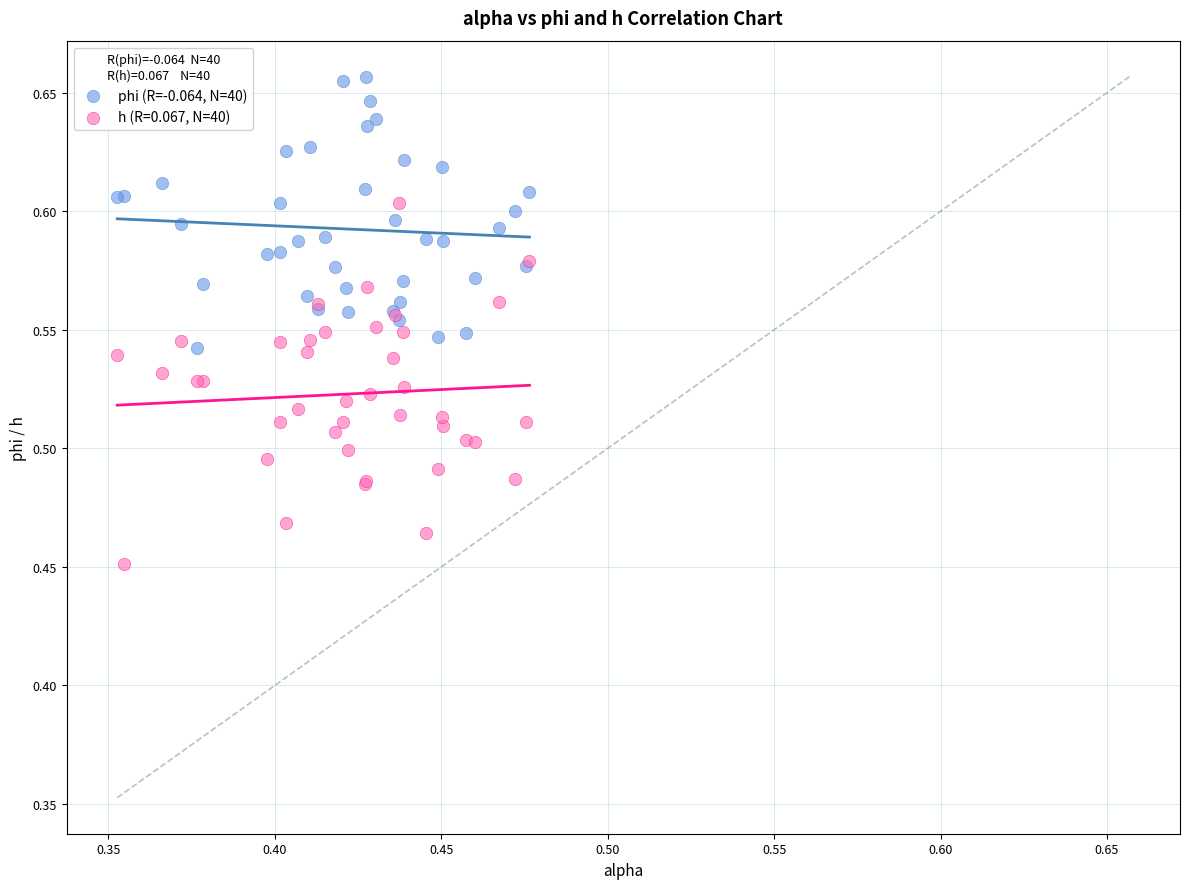

Which series has the widest spread of Y values?

h (R=0.067, N=40)